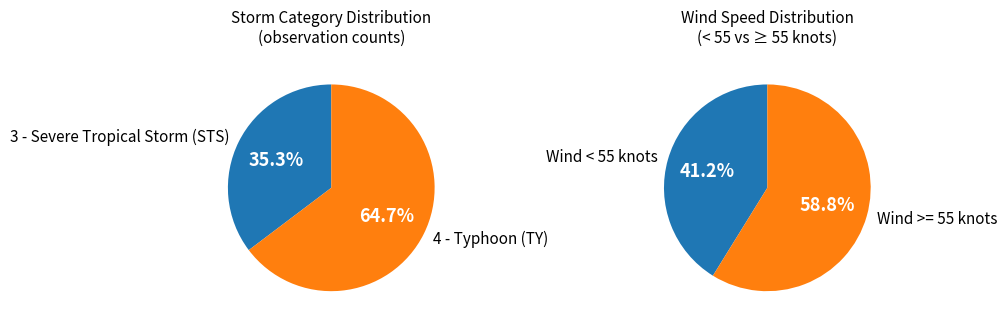

Approximately how many times larger is the value at 4 - Typhoon (TY) compared to 3 - Severe Tropical Storm (STS)?

1.8